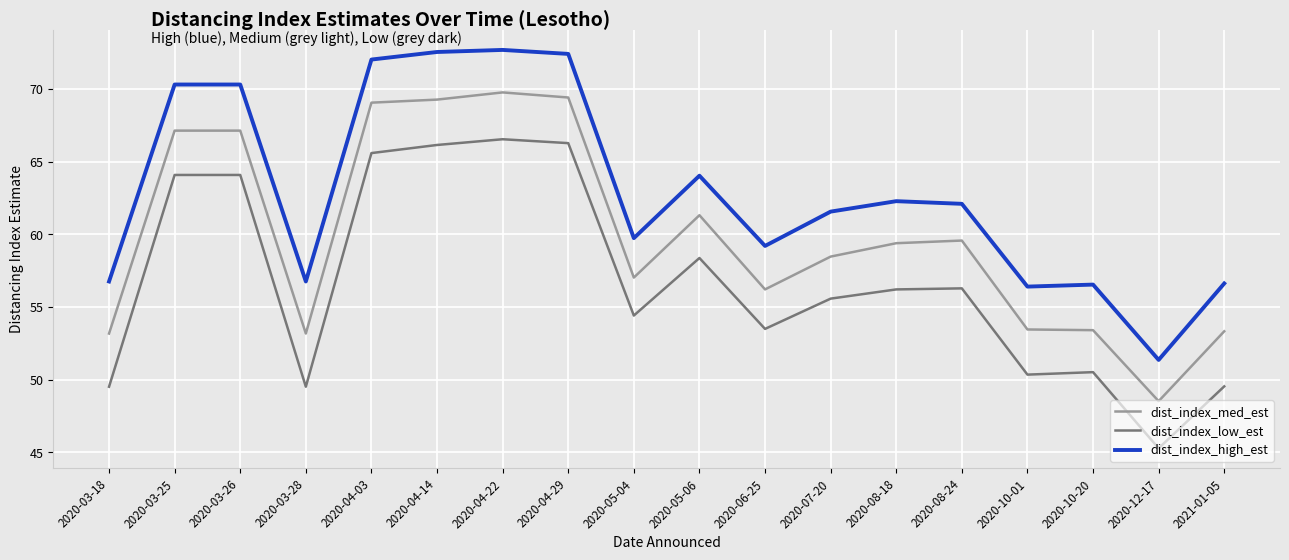

Rank the series by their average value, from lowest to highest.

dist_index_low_est, dist_index_med_est, dist_index_high_est